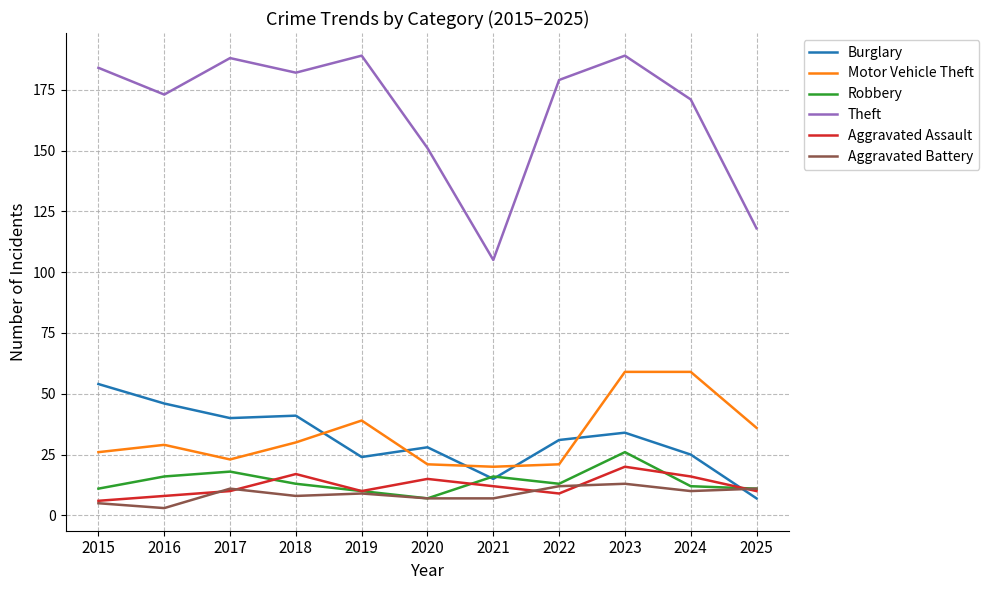

What is the greatest value displayed?

189